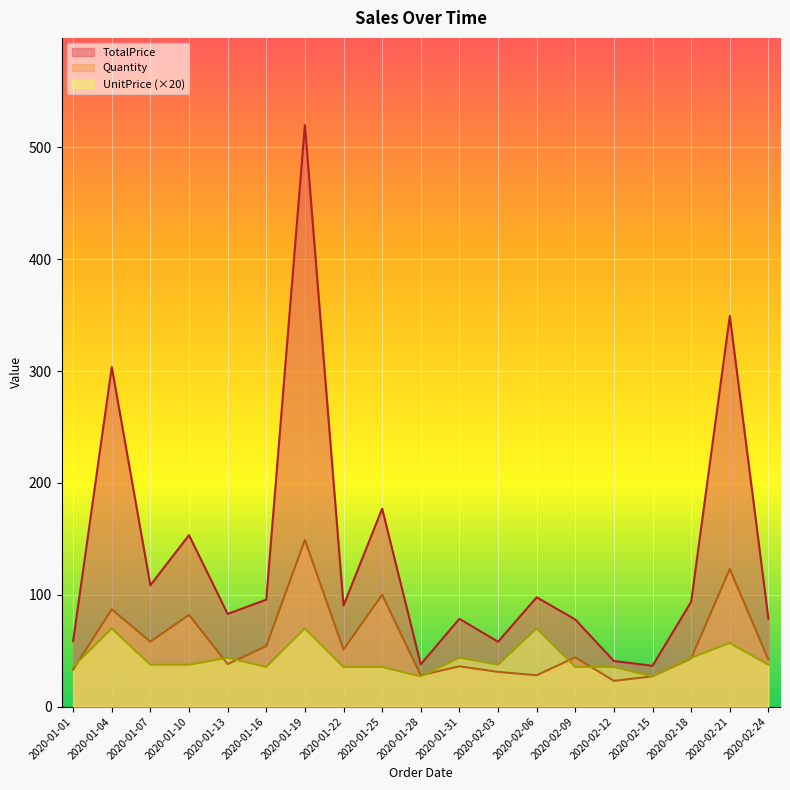

Which series has the widest spread of values?

TotalPrice